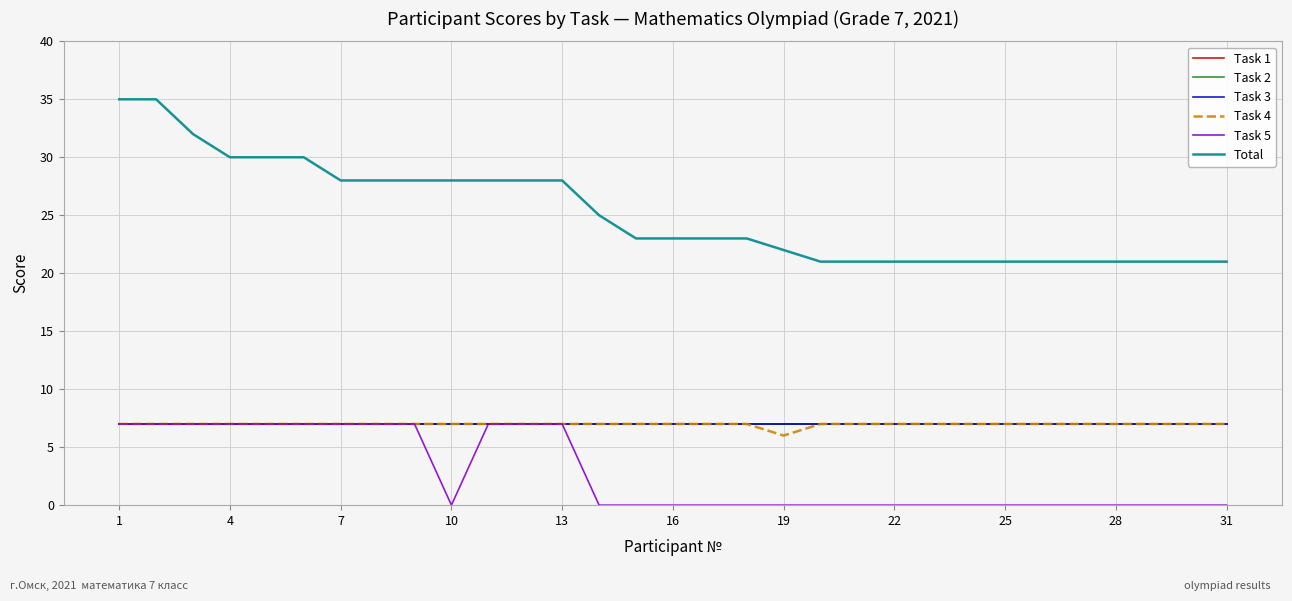

Where is Task 3 nearest to the value 7?

1